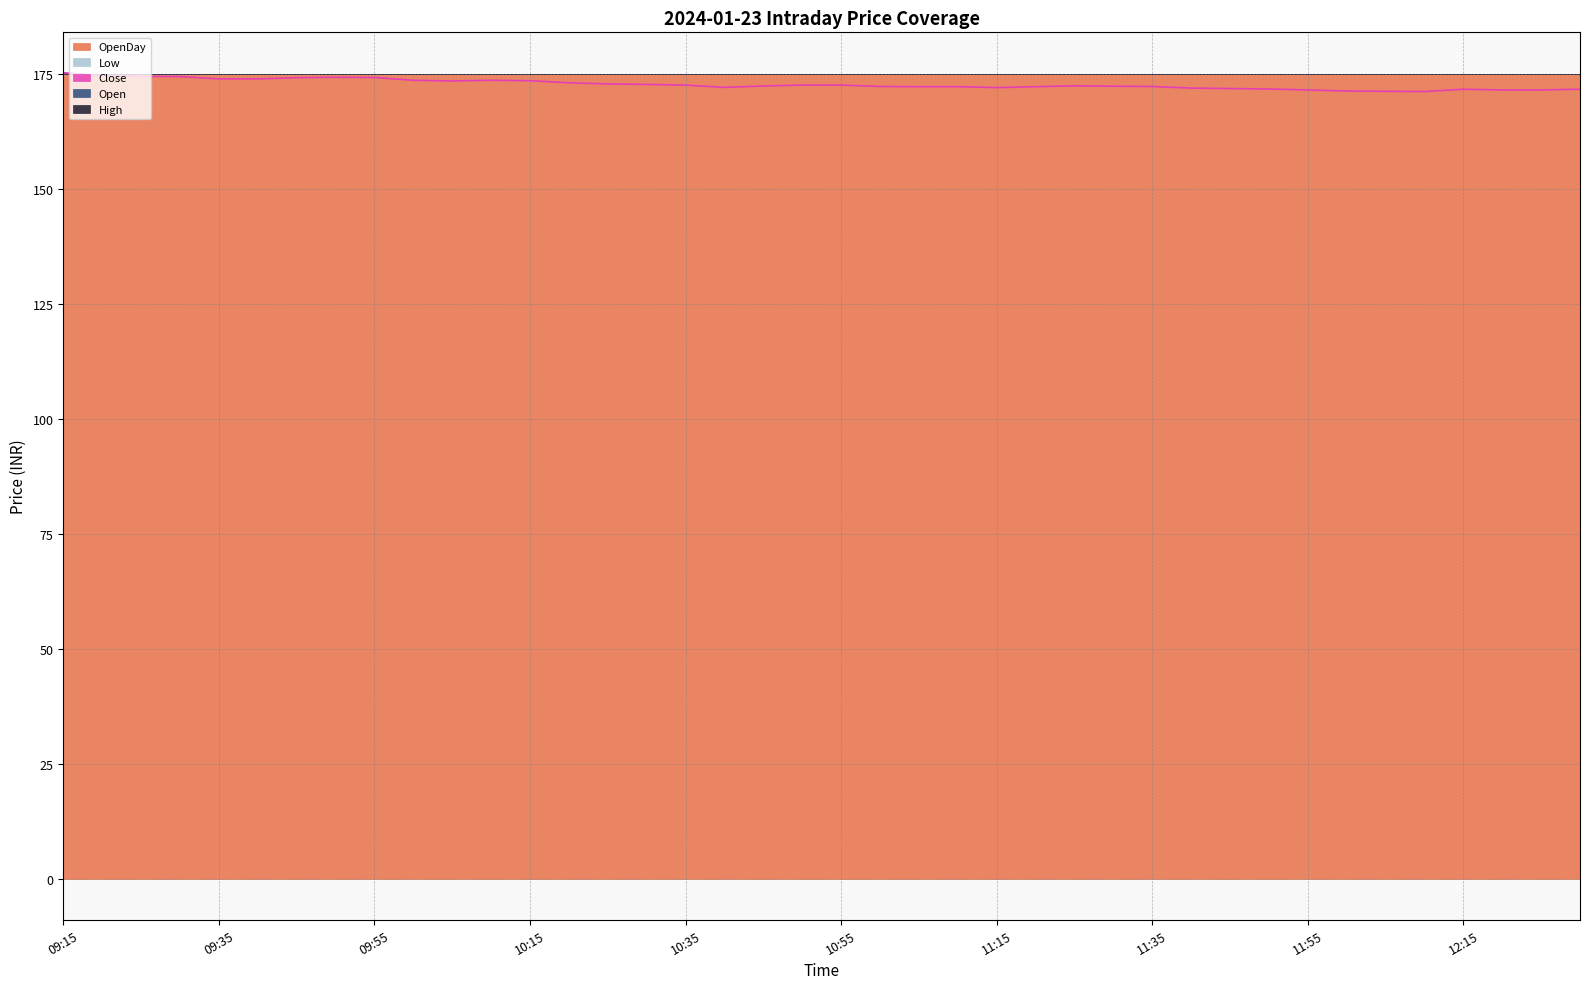

Which series has the largest range (max minus min)?

High